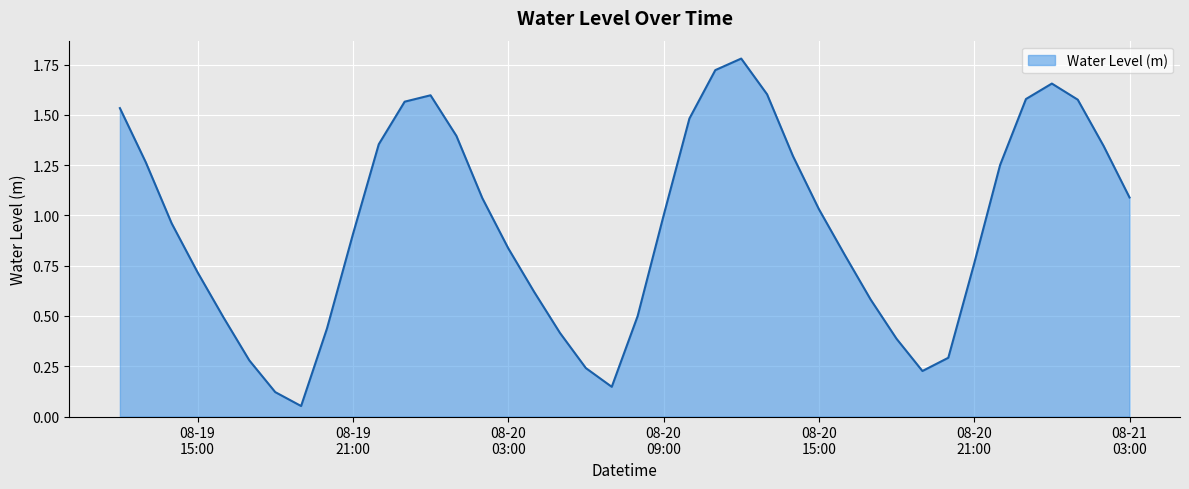

Does the chart display data point markers on the line(s)?

No